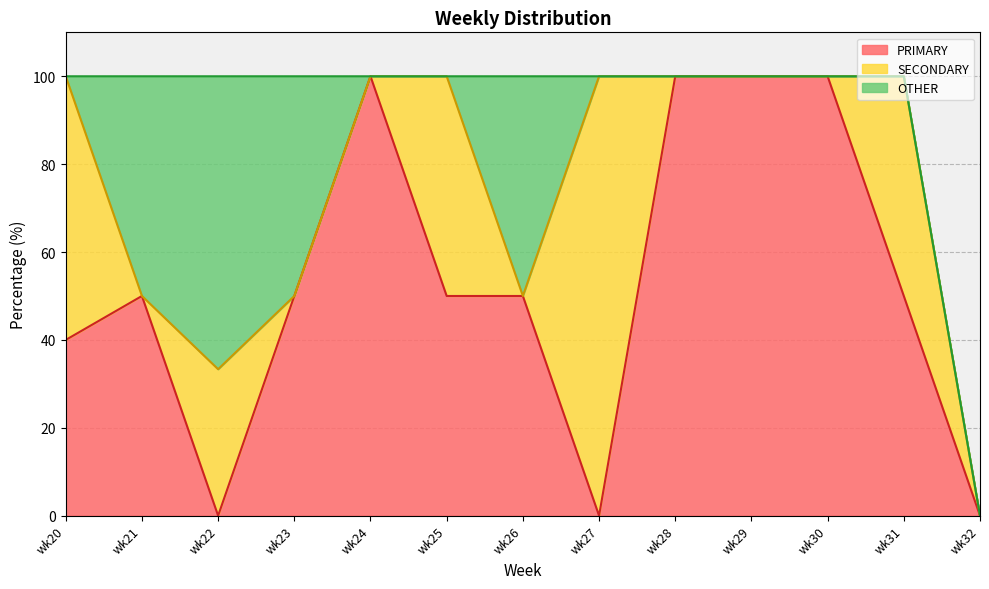

How many times do OTHER and SECONDARY cross each other?

3